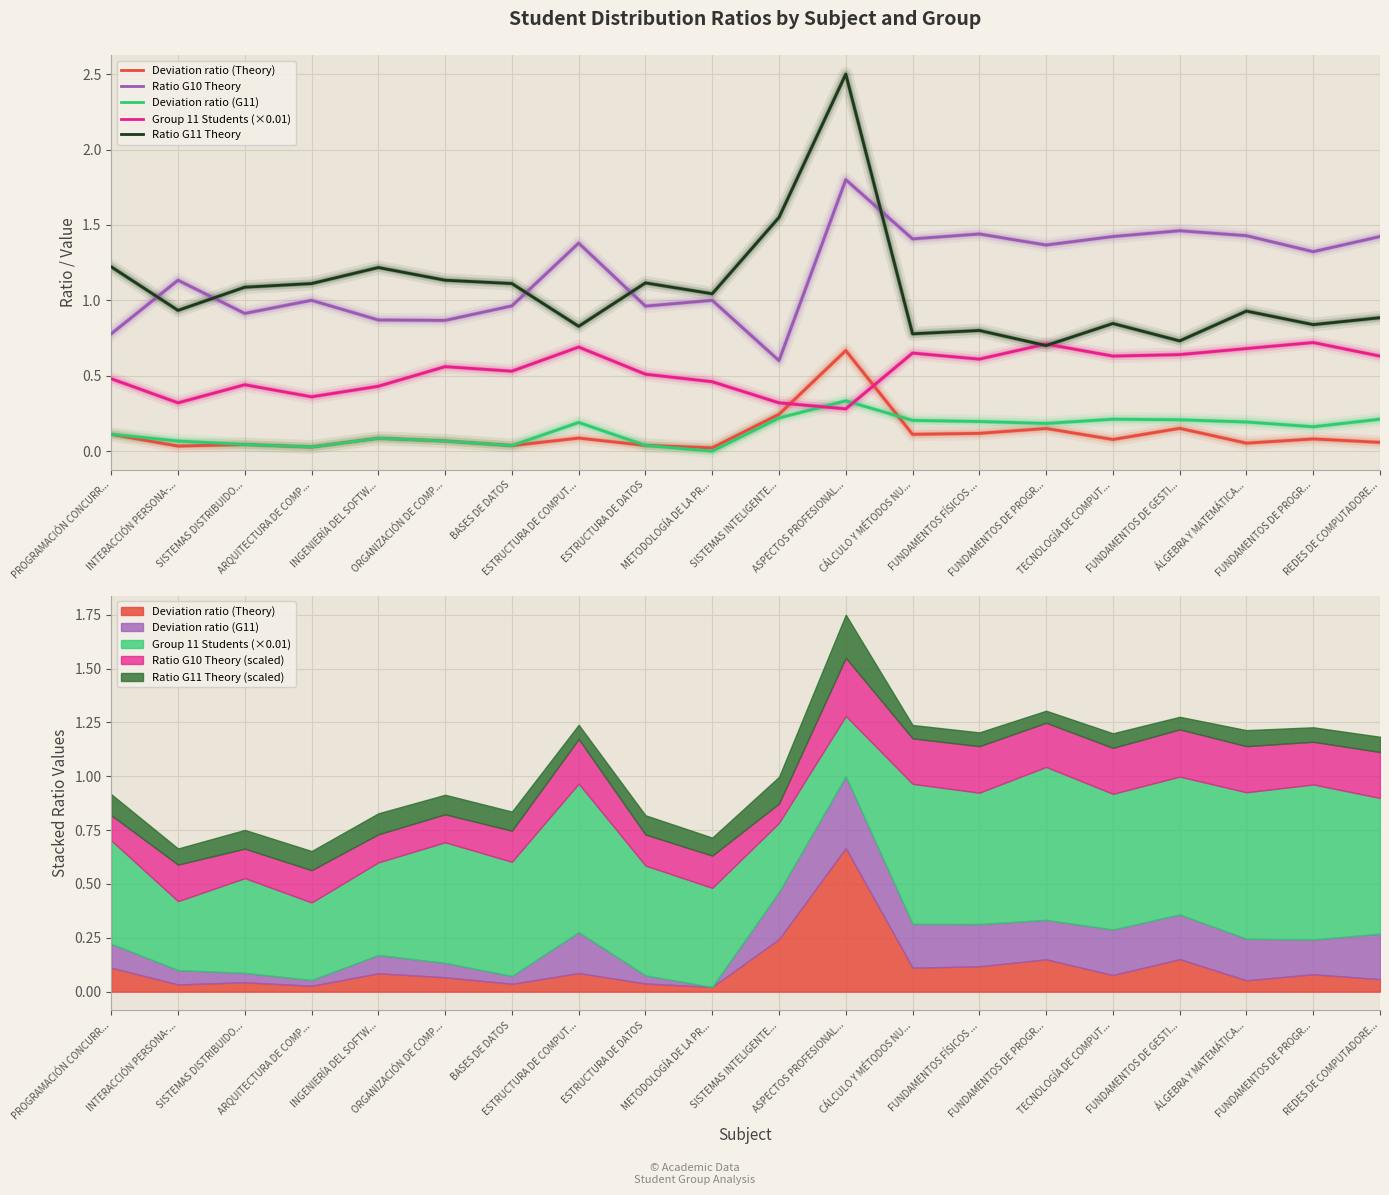

True or false: Ratio G10 Theory and Deviation ratio (Theory) cross at least once.

False